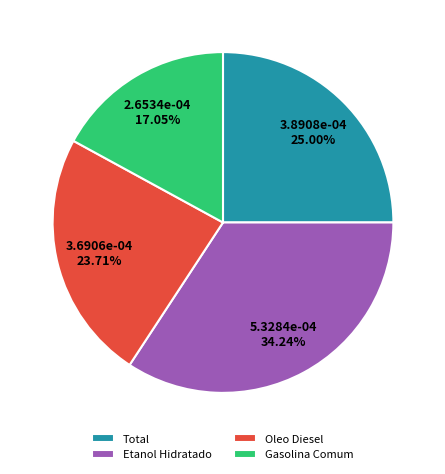

To the nearest percent, what percentage of the pie is Gasolina Comum?

17%